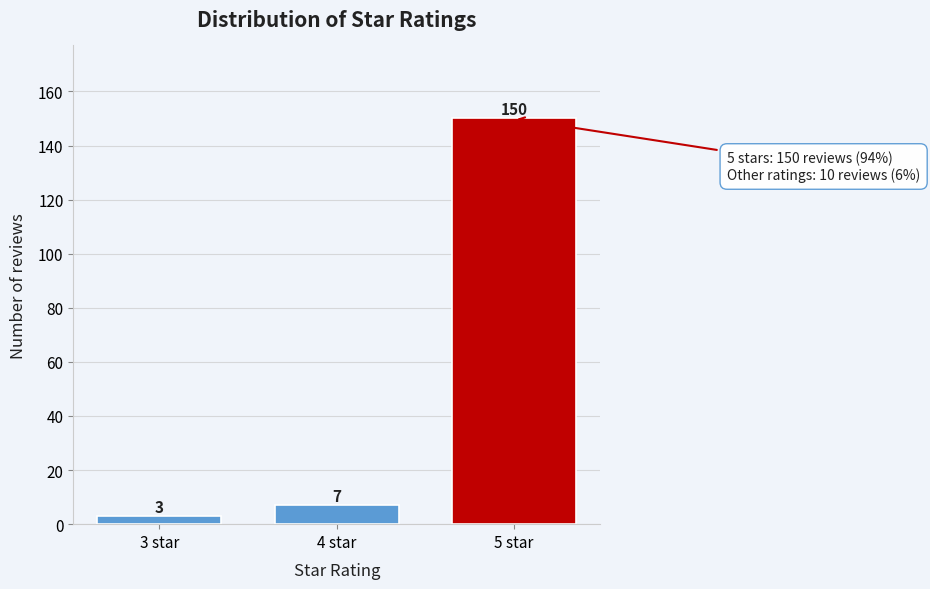

Reading left to right, transcribe all the data shown in this chart.

3	7	150